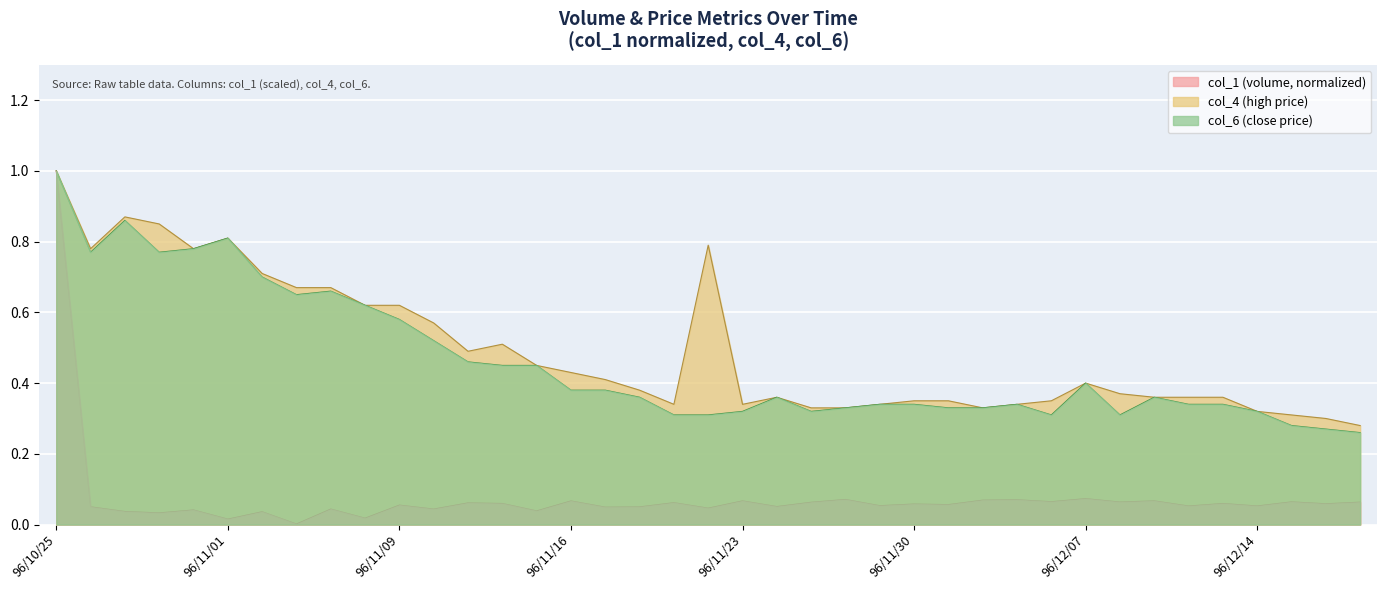

At which category does col_1 reach its first local peak?

96/10/31